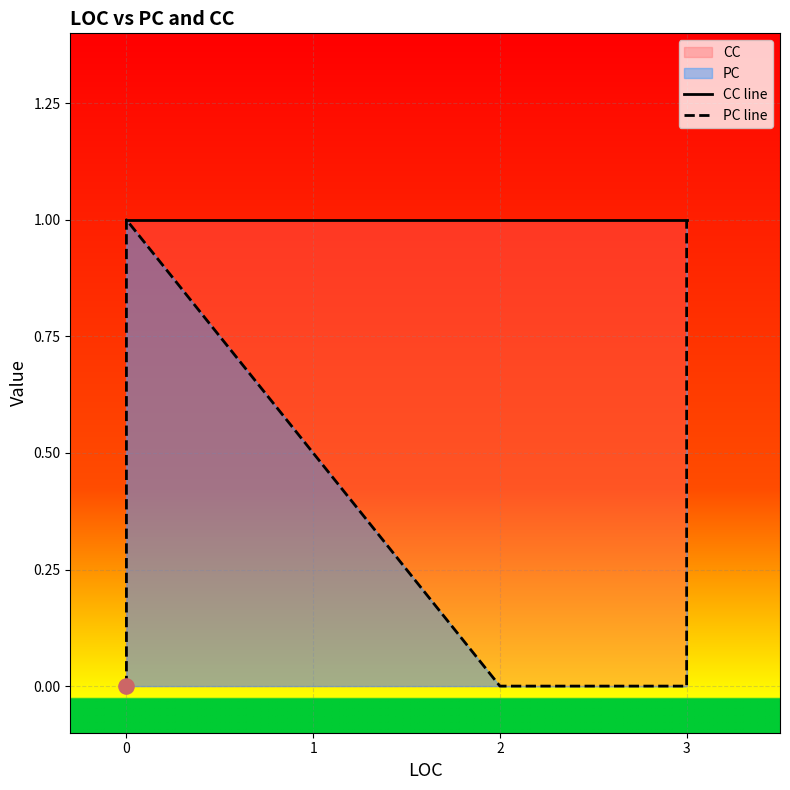

Which series reaches the minimum Y coordinate?

PC line